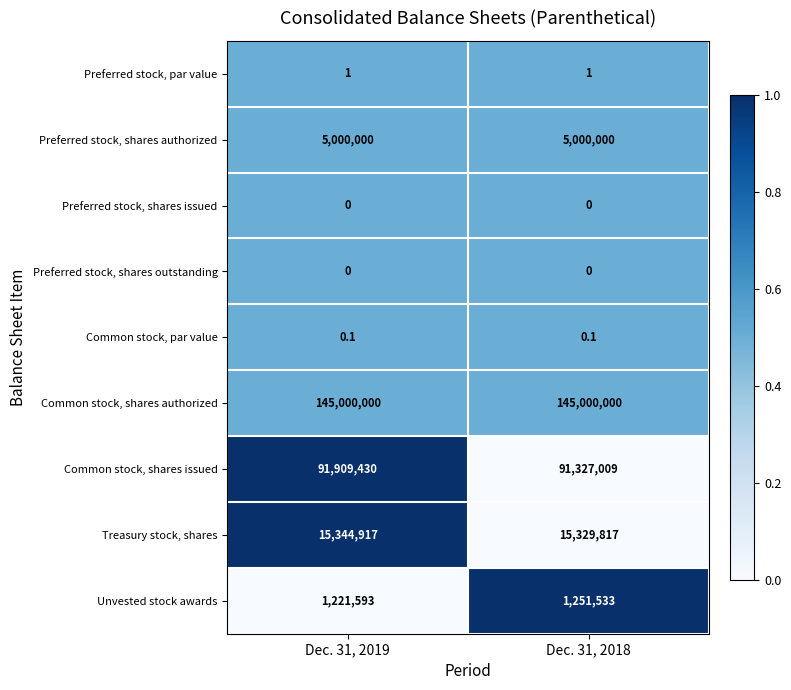

Read the Unvested stock awards value at Dec. 31, 2019.

1221593.0